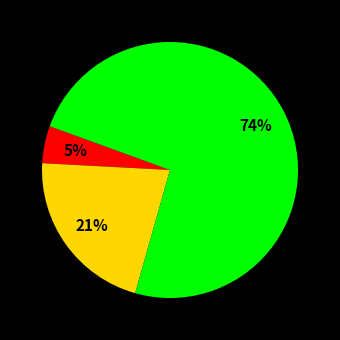

To the nearest percent, what is the difference between the largest and smallest slice percentages?

69%